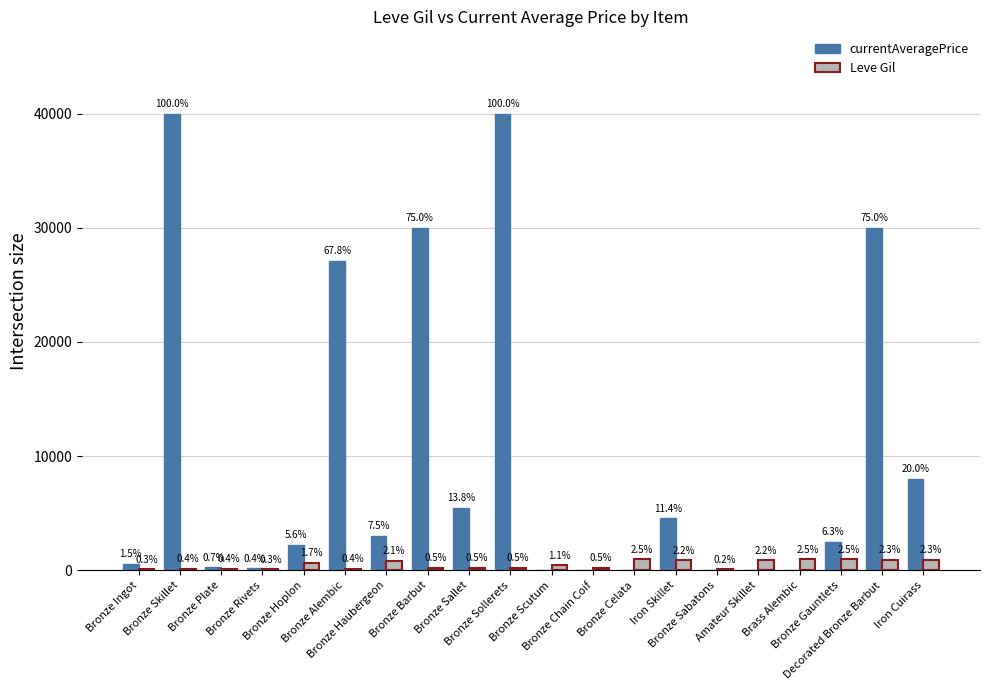

What are all the series names shown in the legend?

currentAveragePrice, Leve Gil